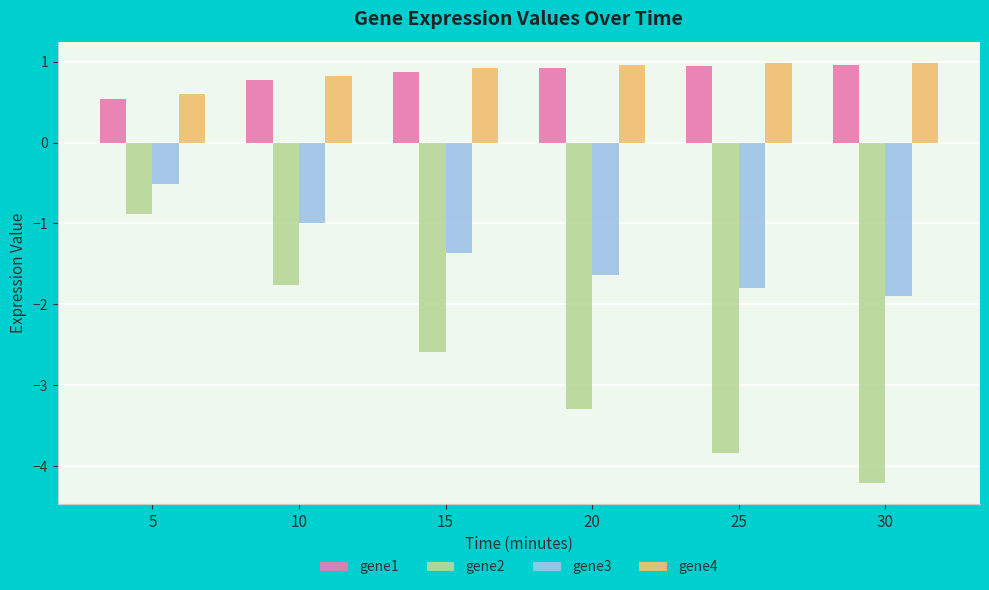

At which category is the sum across all series the highest?

5